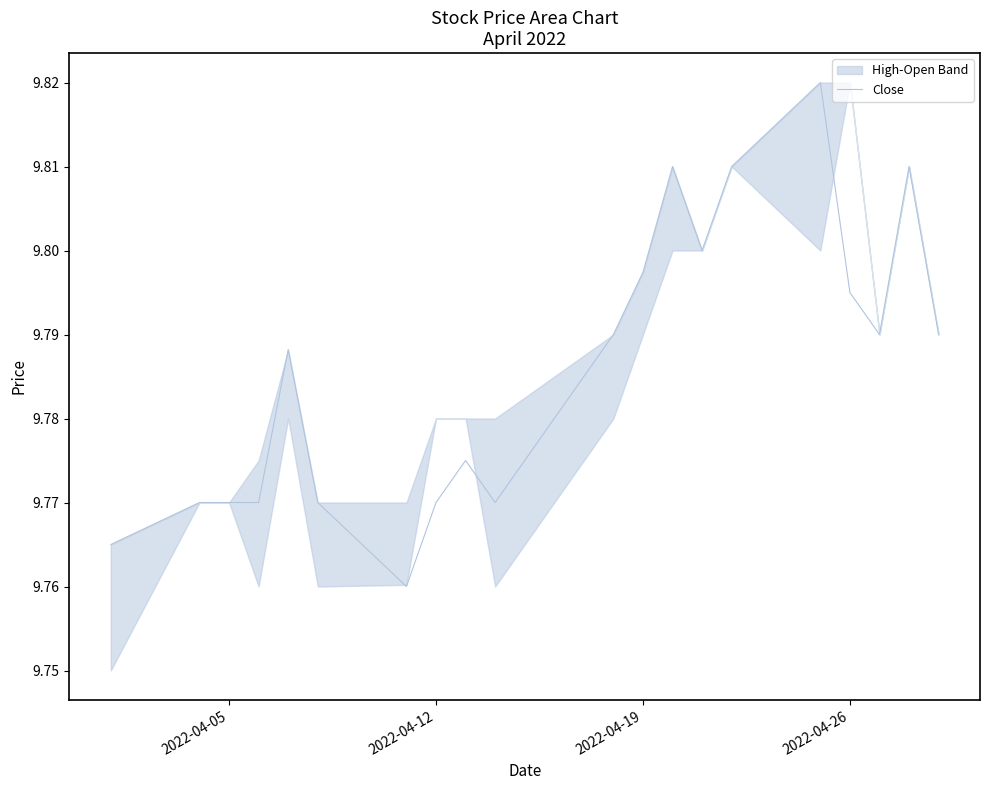

The chart shows a value of 9.8 at 2022-04-12. True or false?

True